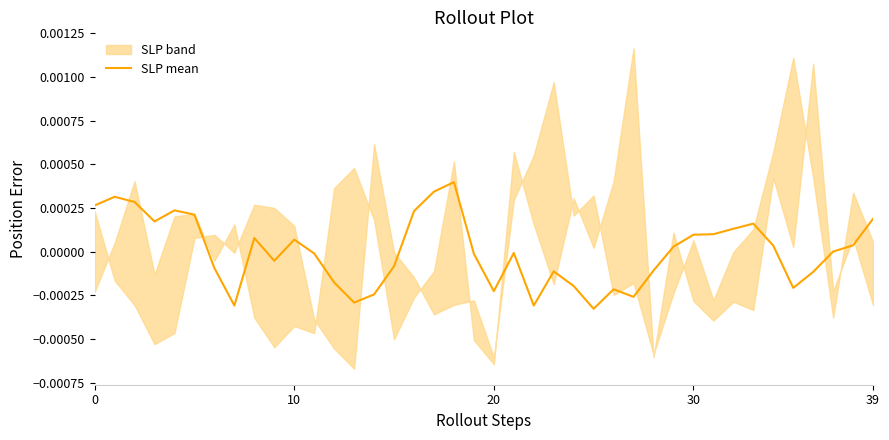

How many values are above zero?

19